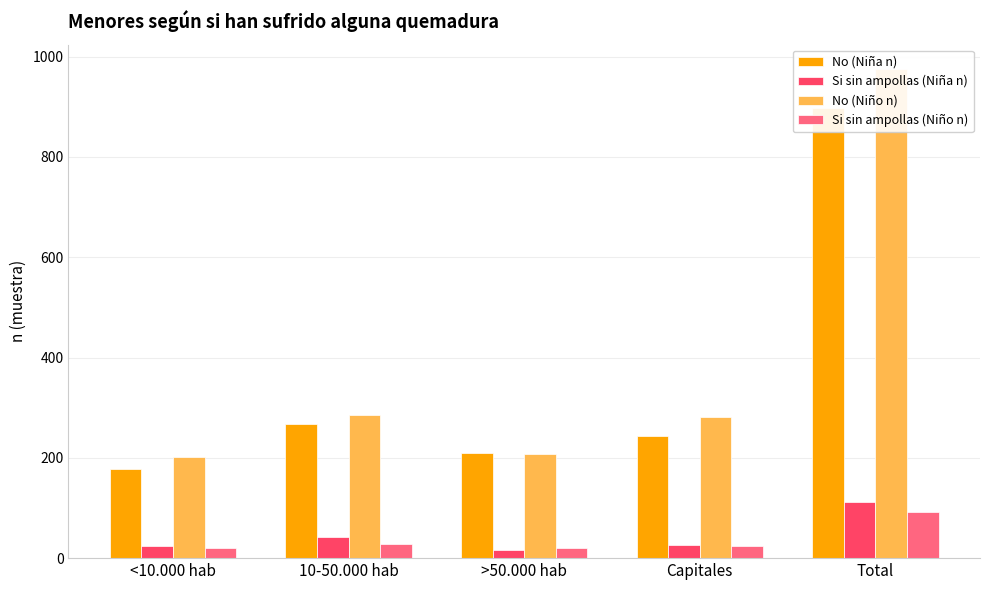

Where does the Si sin ampollas (Niña n) series first go above 27?

10-50.000 hab